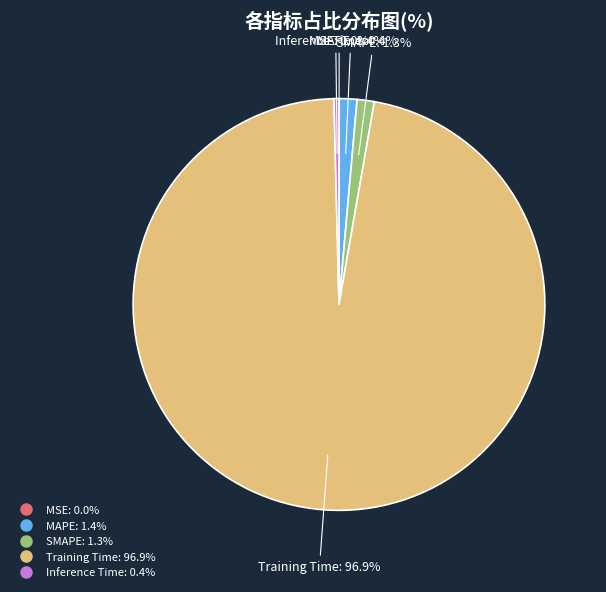

What is the largest slice in the pie chart?

Training Time